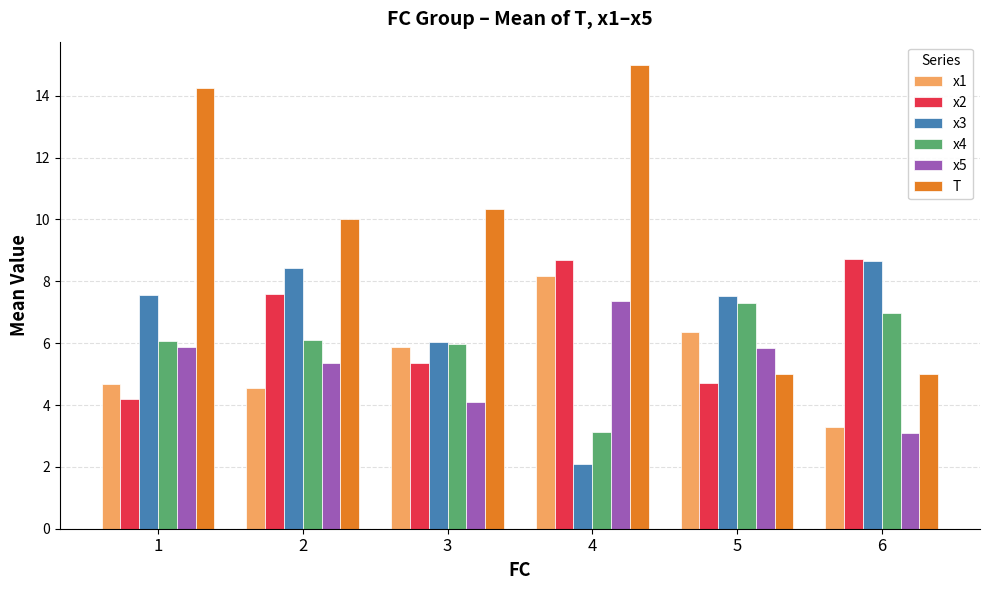

How many data points does each series have?

6